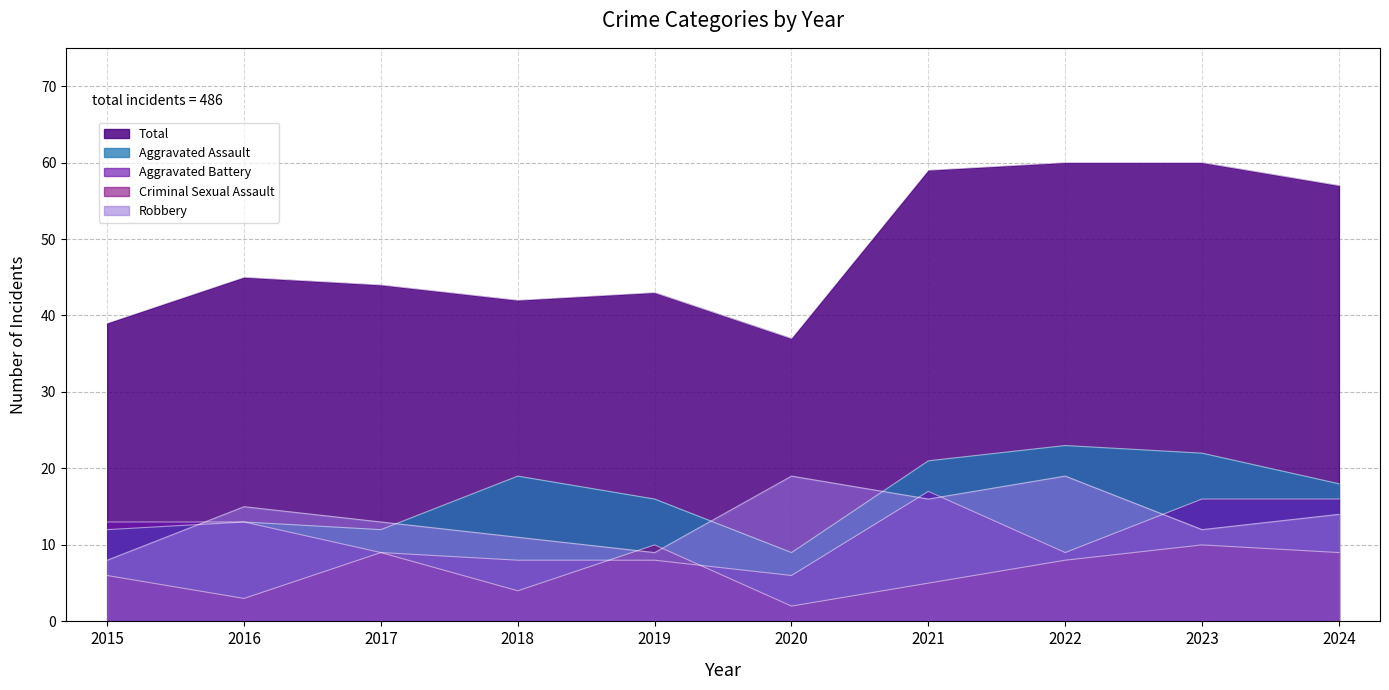

What is the spread (max minus min) of values at 2019?

35